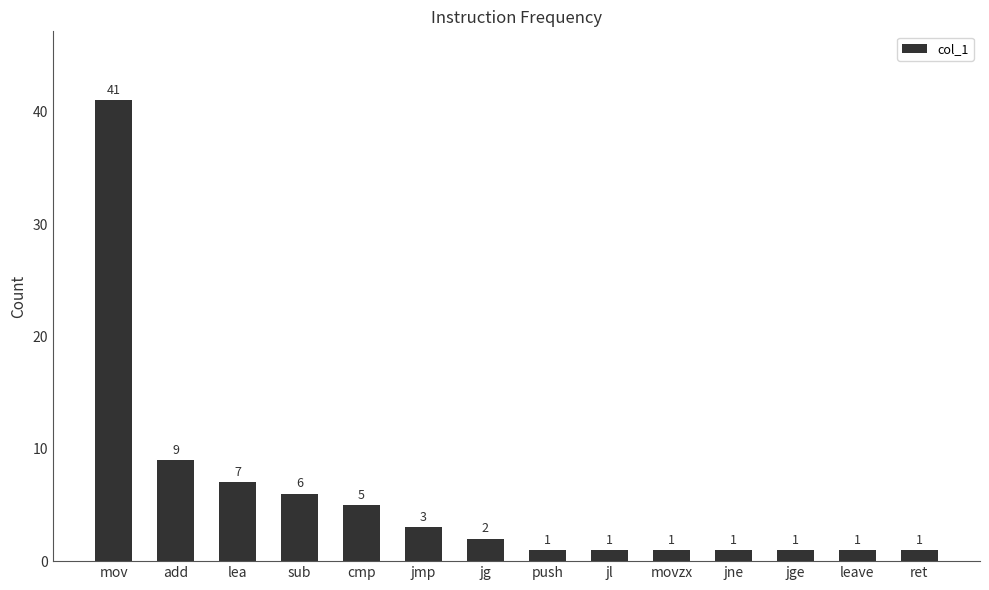

At which label is the value closest to 21?

add